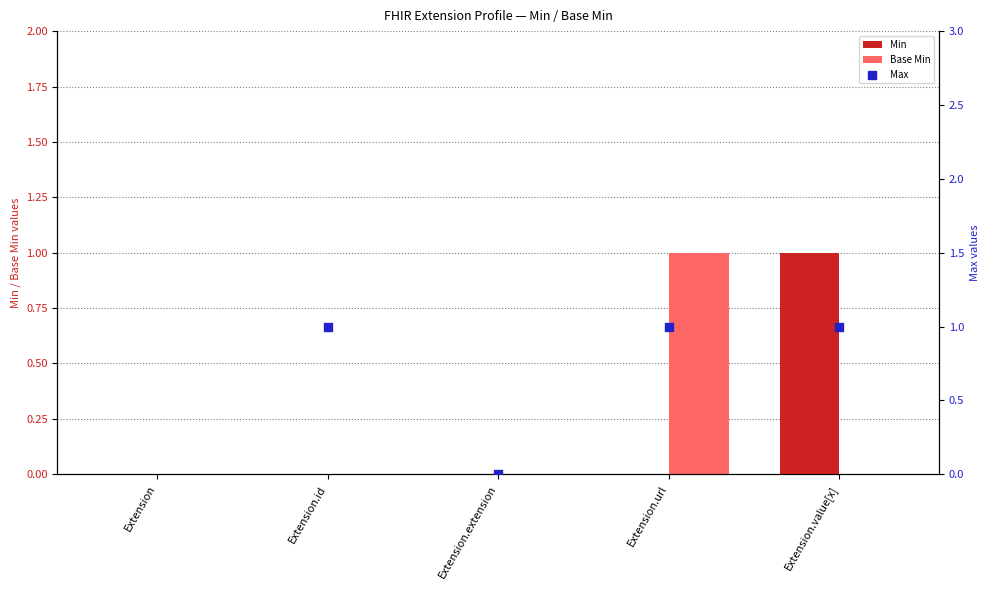

At how many categories does at least one series exceed 640?

1